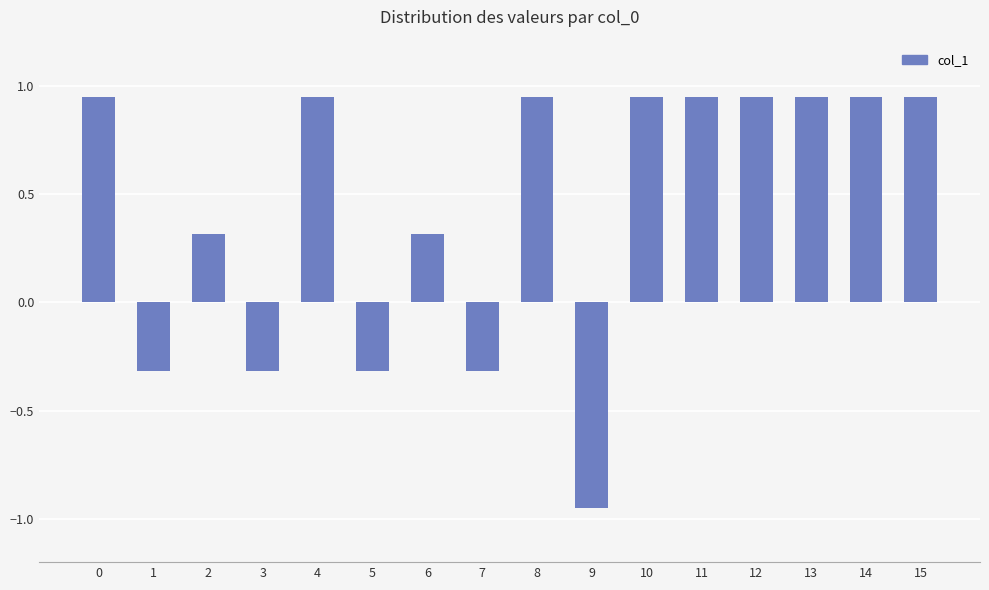

Which has a higher value, 7 or 12?

12